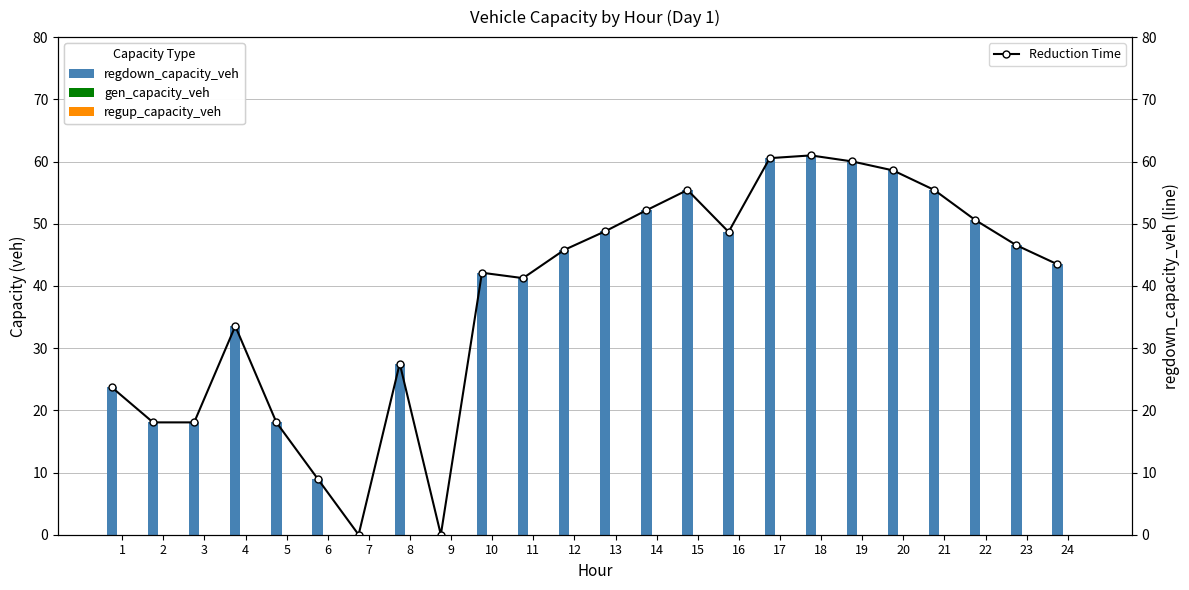

What is the highest value of the Reduction Time series?

61.0